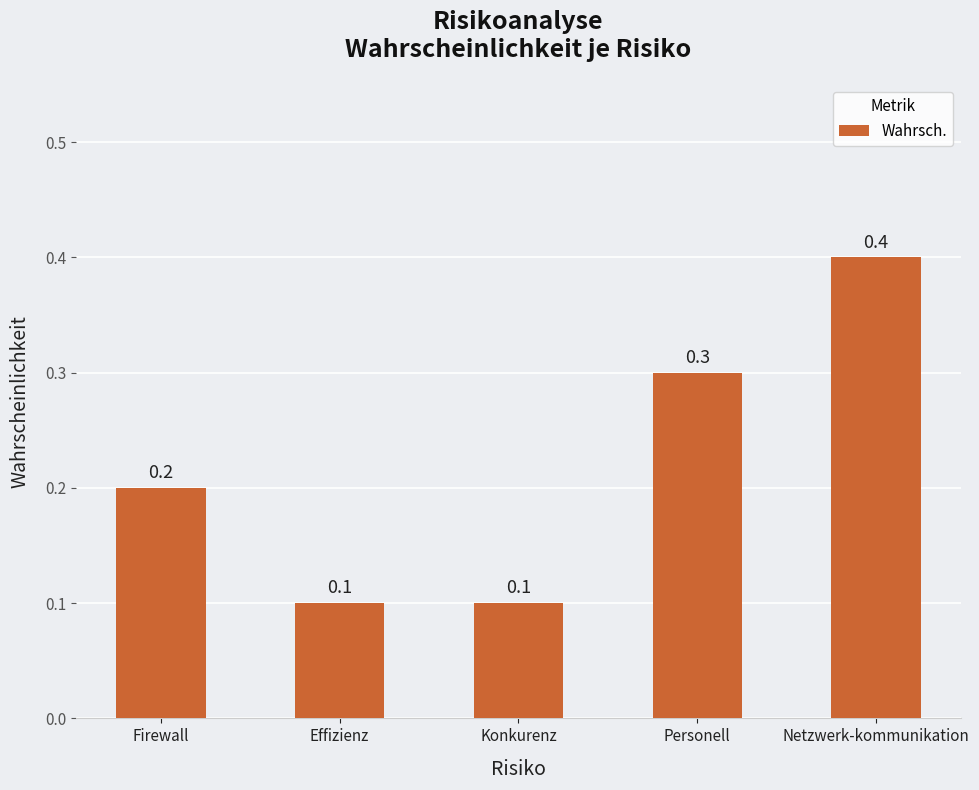

What is the change in value from Personell to Netzwerk-kommunikation?

+0.1